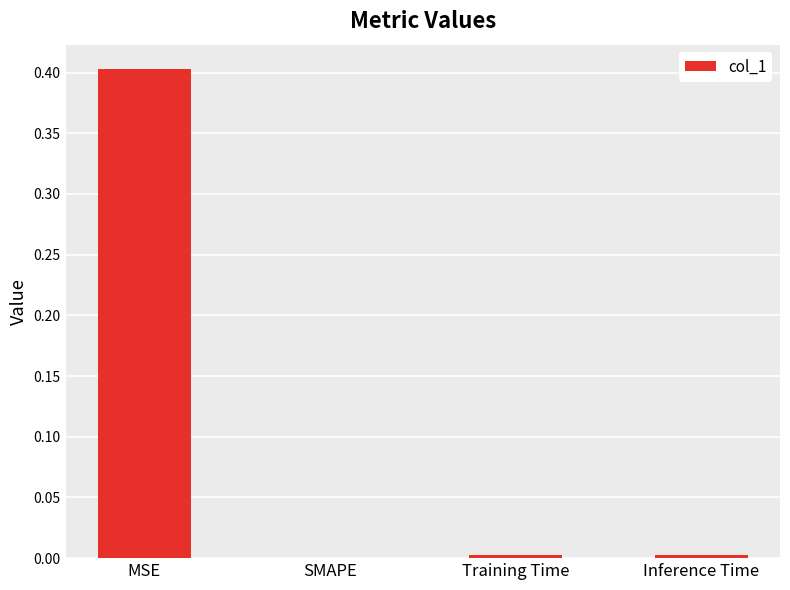

What is the change in value from MSE to SMAPE?

-0.4